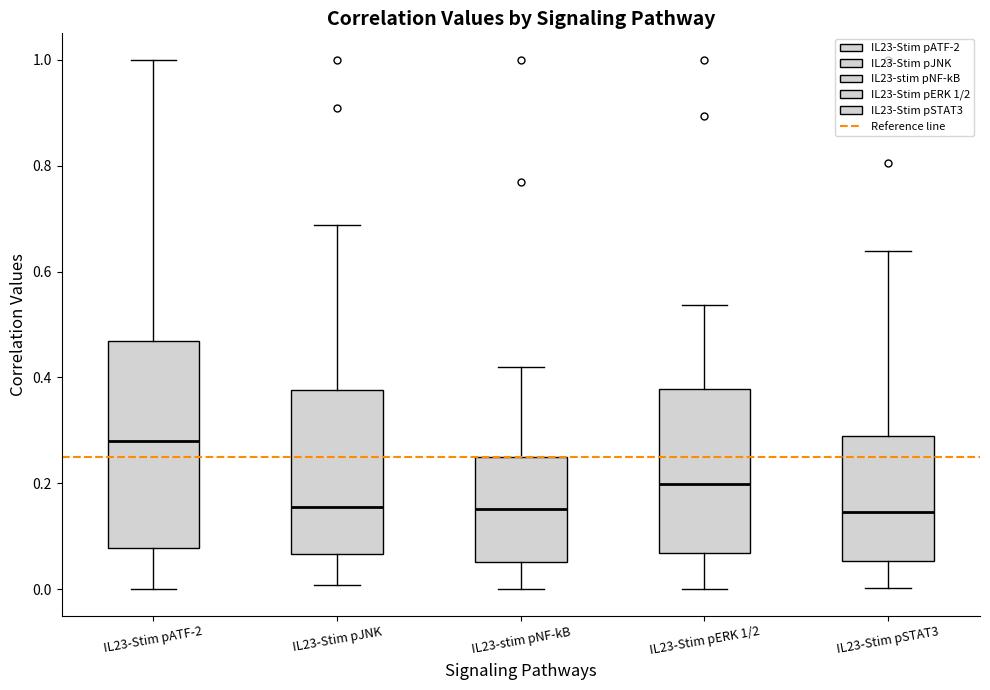

Which box is the tallest, from its lower edge to its upper edge?

IL23-Stim pATF-2